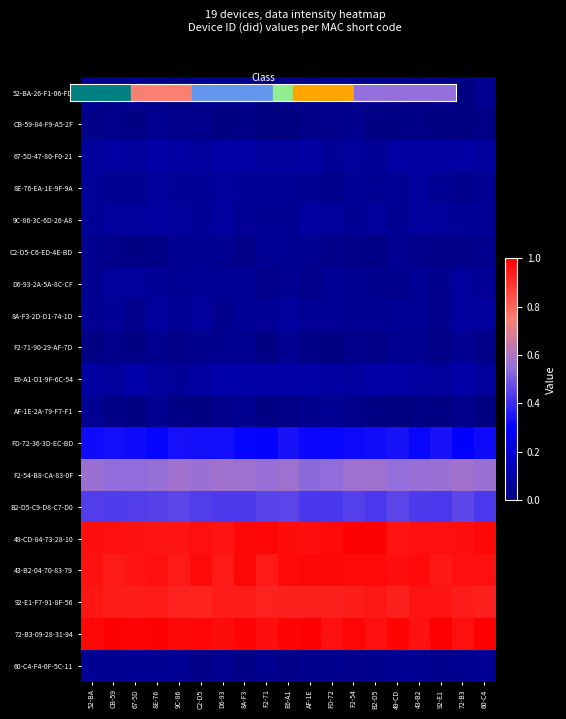

What is the maximum value shown in the chart?

1.0